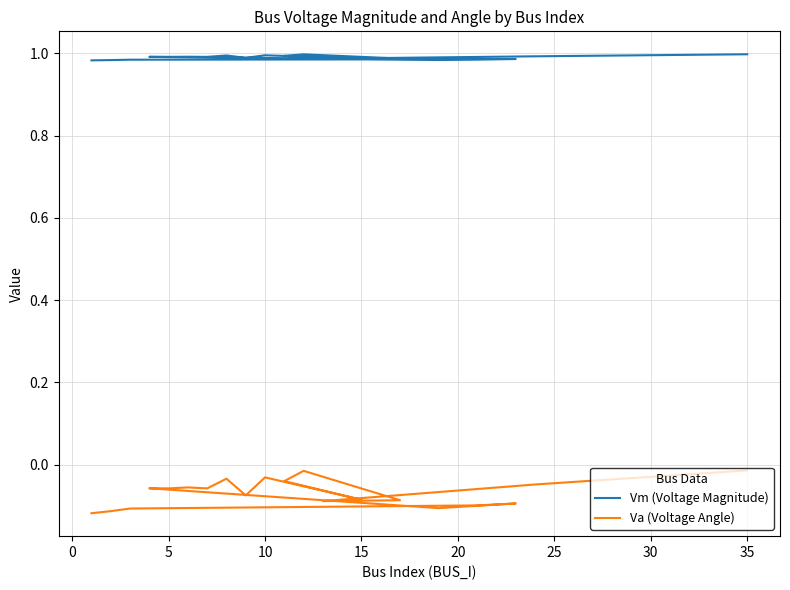

What is the difference between the highest and lowest values at 0?

1.1